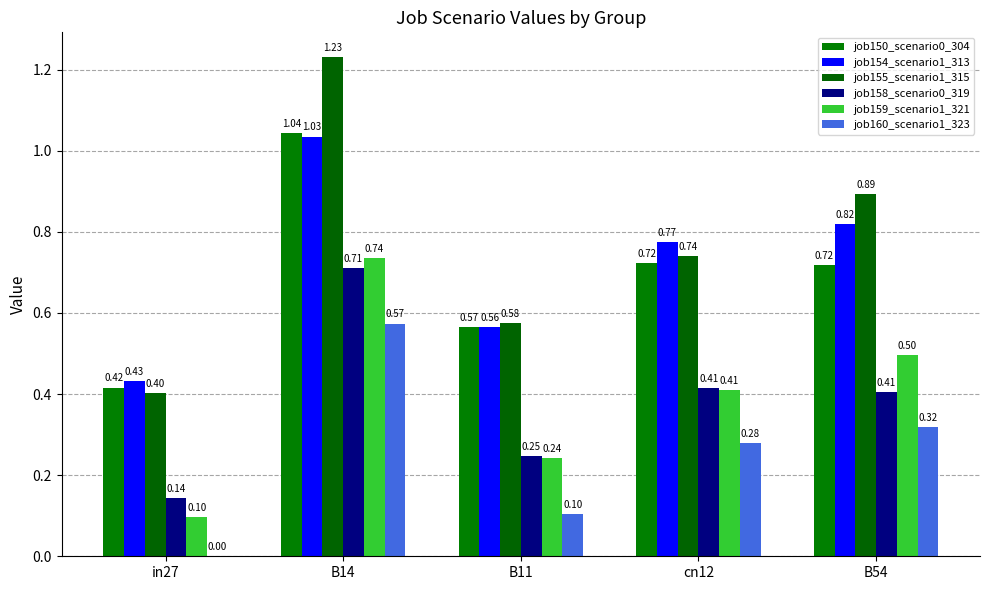

What is the highest value of the job160_scenario1_323 series?

0.6